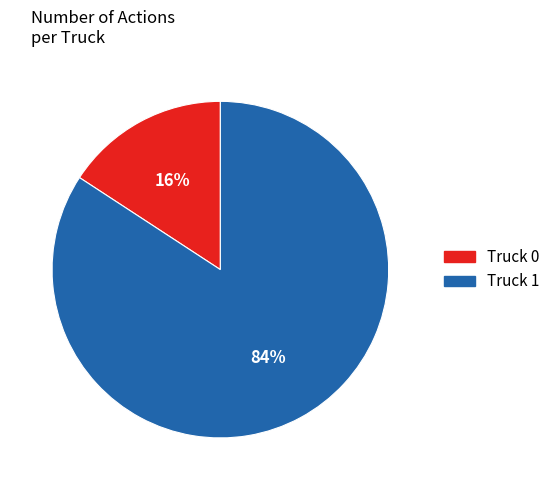

The Truck 1 slice represents 73% of the pie. True or false?

False